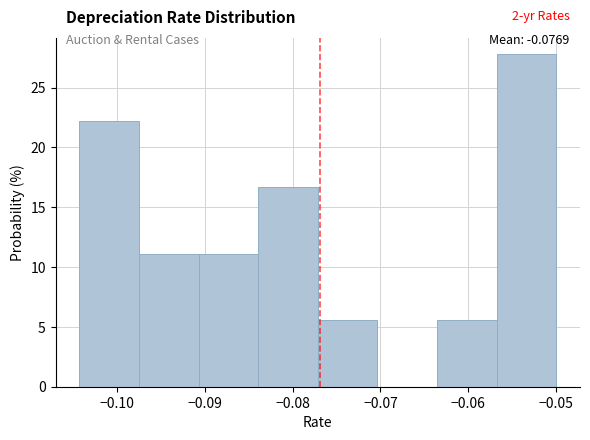

Which range on the x-axis has the tallest bar?

-0.057 to -0.050